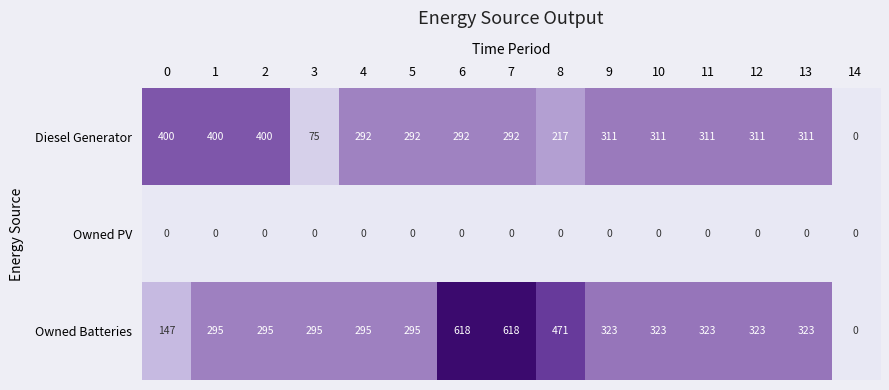

The Owned PV series shows 0 at 10. True or false?

True